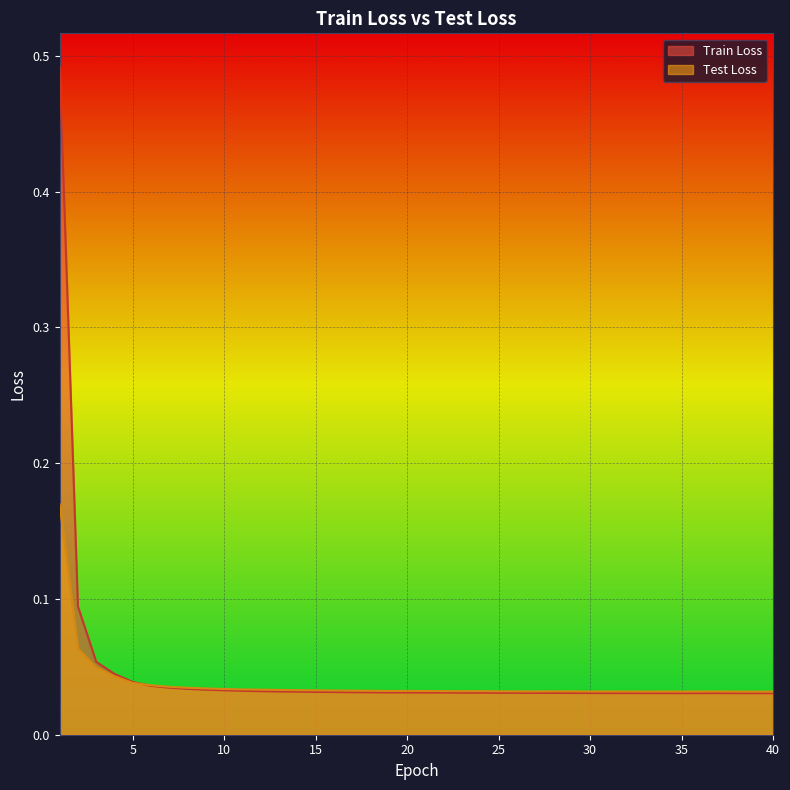

The value of Train Loss at 17 is 0.0. True or false?

True